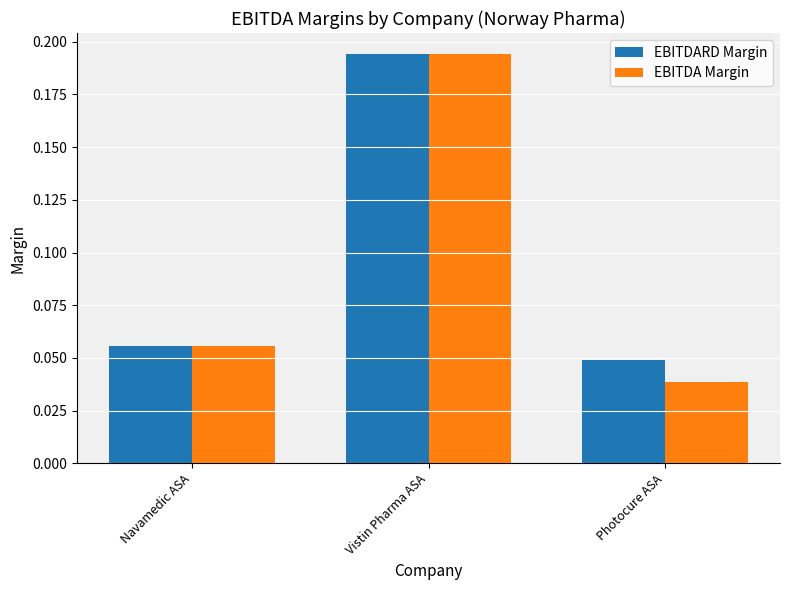

Is the value of EBITDARD Margin at Photocure ASA greater than the value of EBITDA Margin at Photocure ASA?

Yes